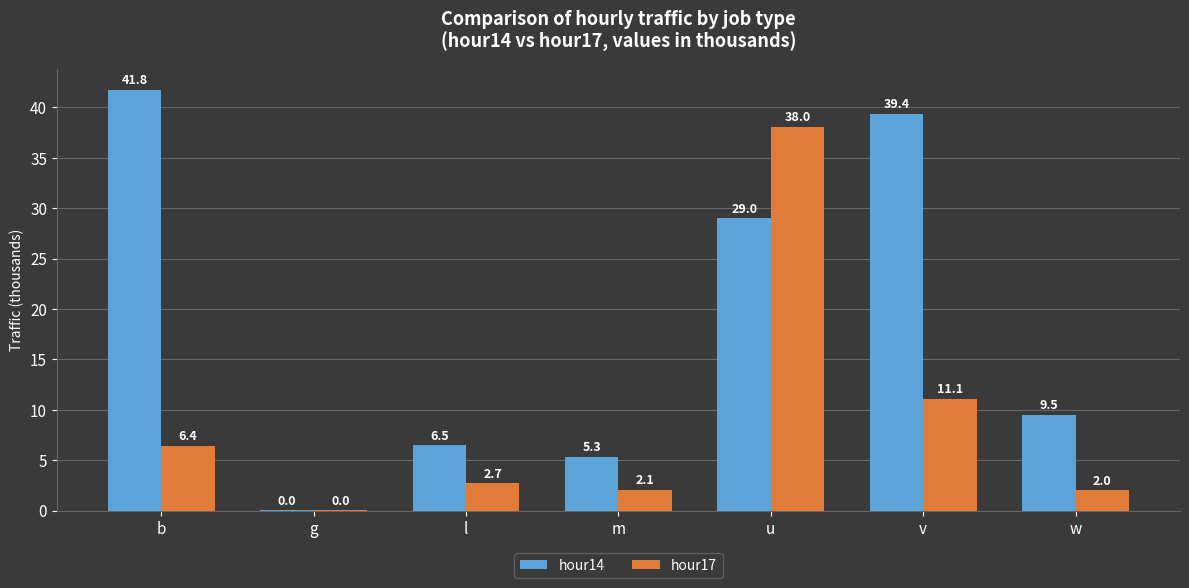

Does the chart contain stacked bars?

No